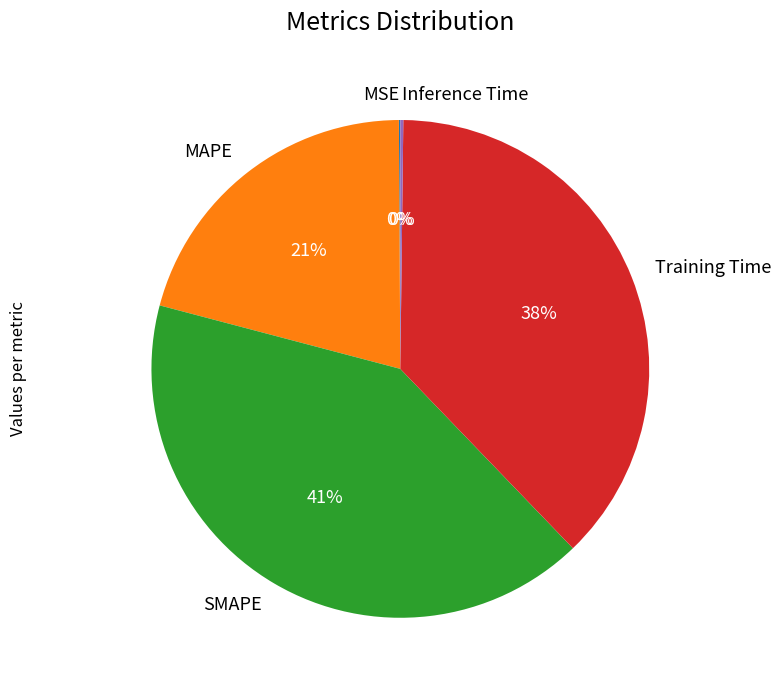

Does Training Time represent more than half of the total?

No